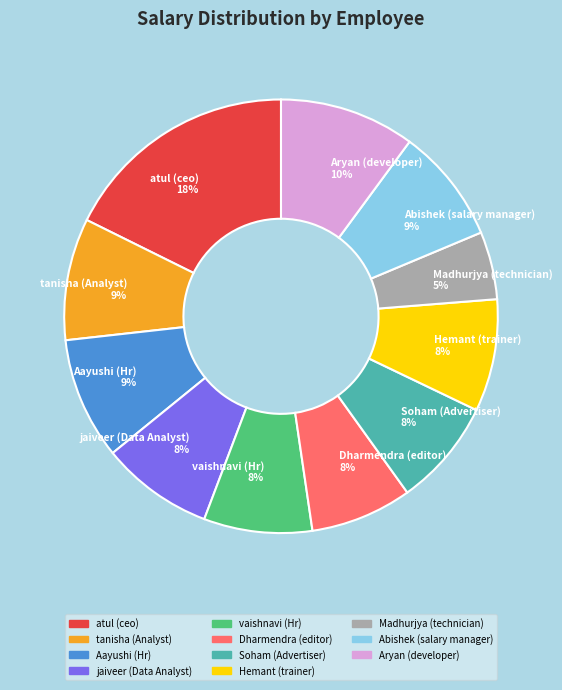

Is there any slice that represents more than half of the pie?

No